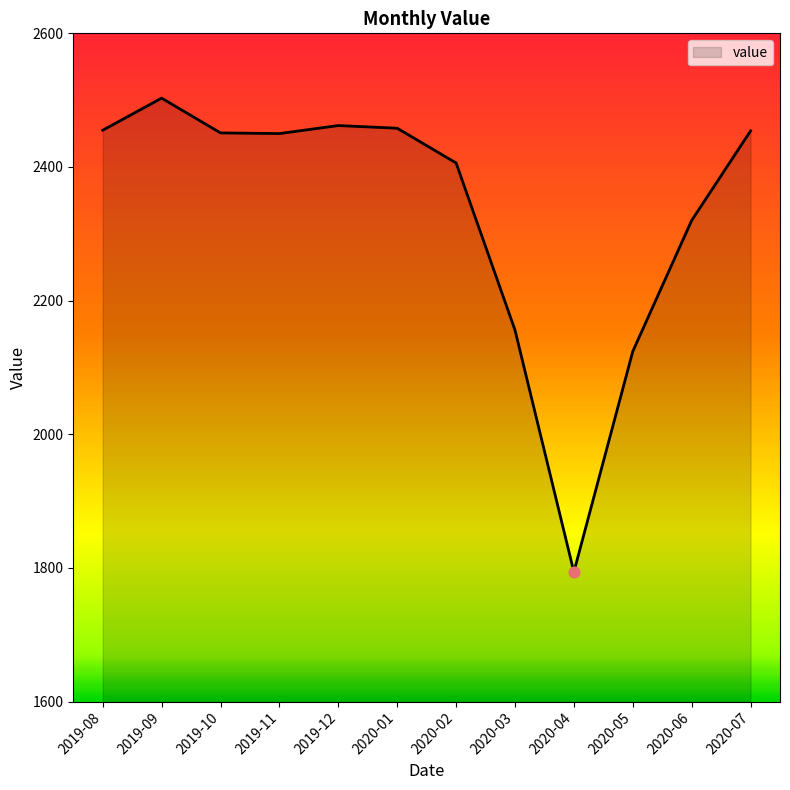

What is the ratio of the value at 2020-05 to the value at 2019-08?

0.9